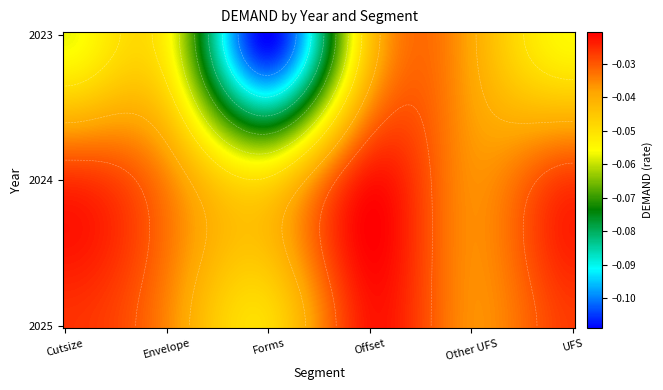

What is the sum of the Offset values at 2023 and 2024?

-0.1